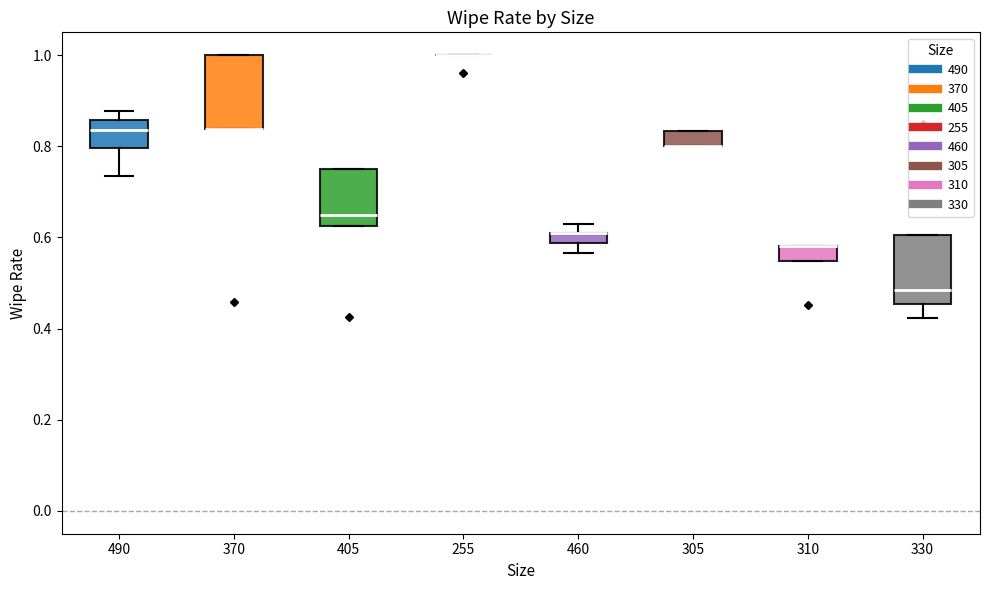

Where is the upper edge of the box at x = 310 on the y-axis? The values are not printed on the chart, so give them approximately, as read against the axis.

0.58